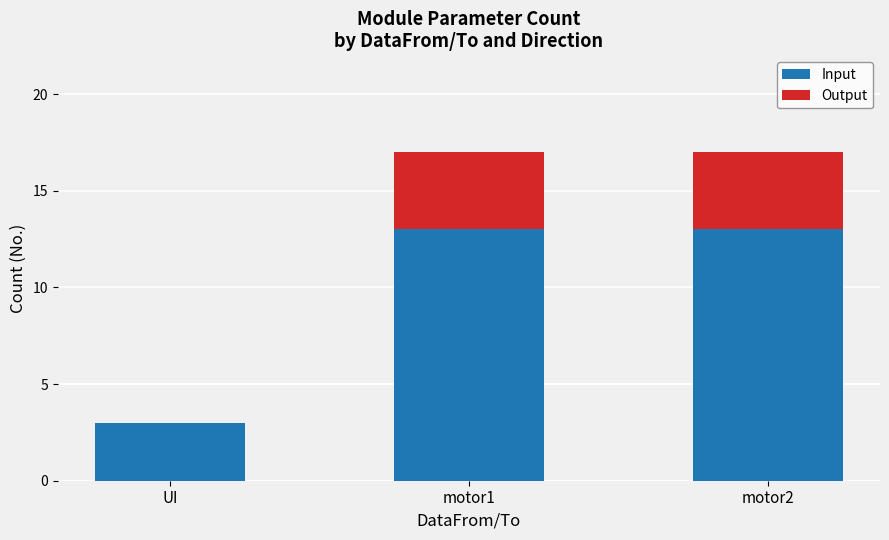

What is the maximum value for Input?

13